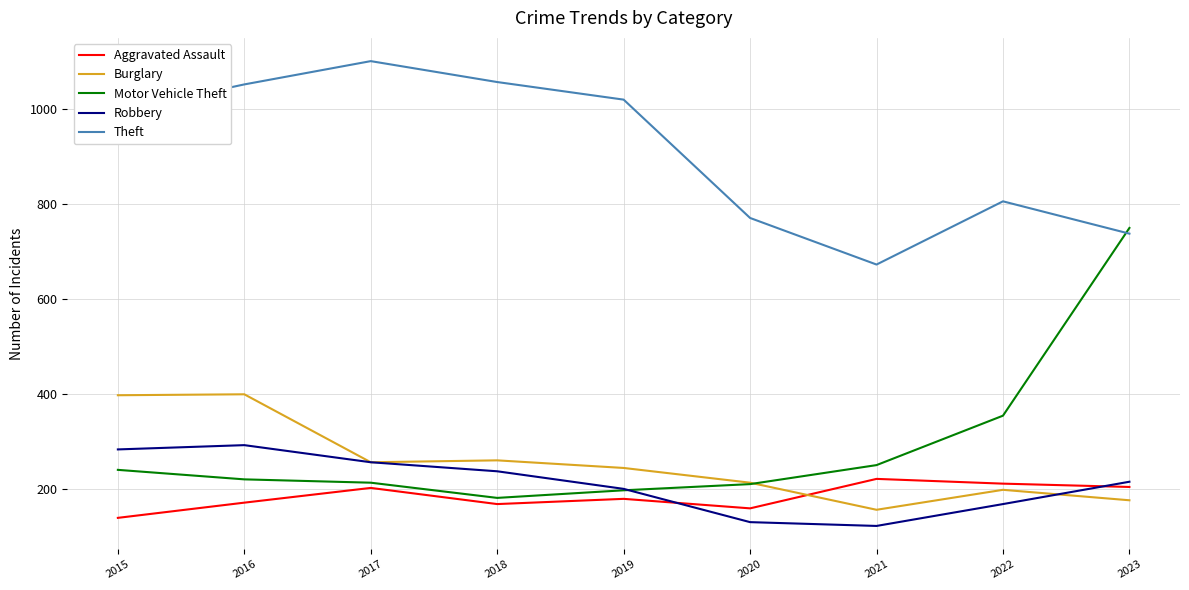

Read the Theft value at 2018.

1057